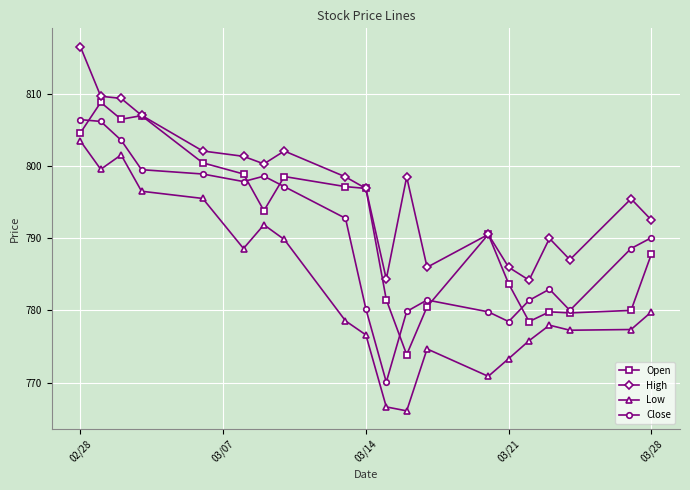

How many categories are shown in the chart?

20